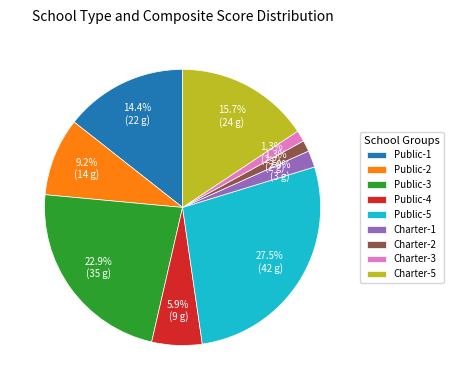

Does Public-2 account for over 50% of the chart?

No